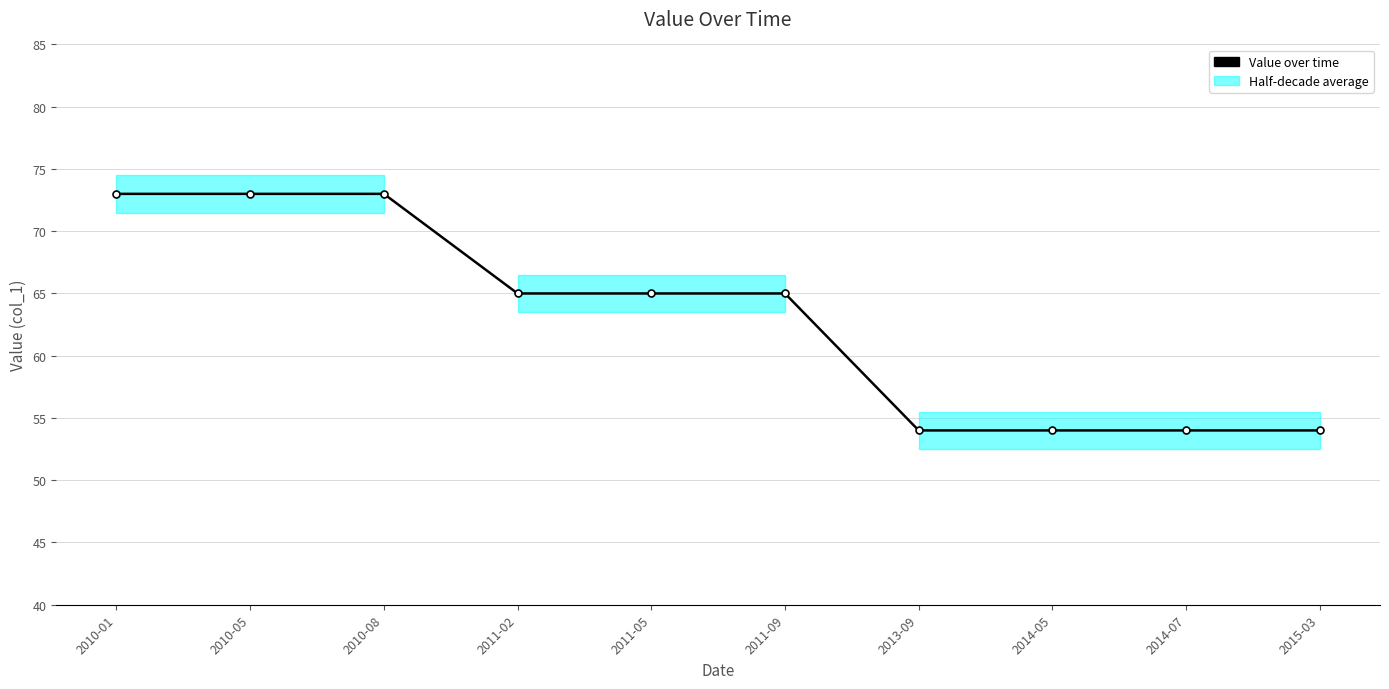

Rank the categories by value from highest to lowest.

2010-01, 2010-05, 2010-08, 2011-02, 2011-05, 2011-09, 2013-09, 2014-05, 2014-07, 2015-03